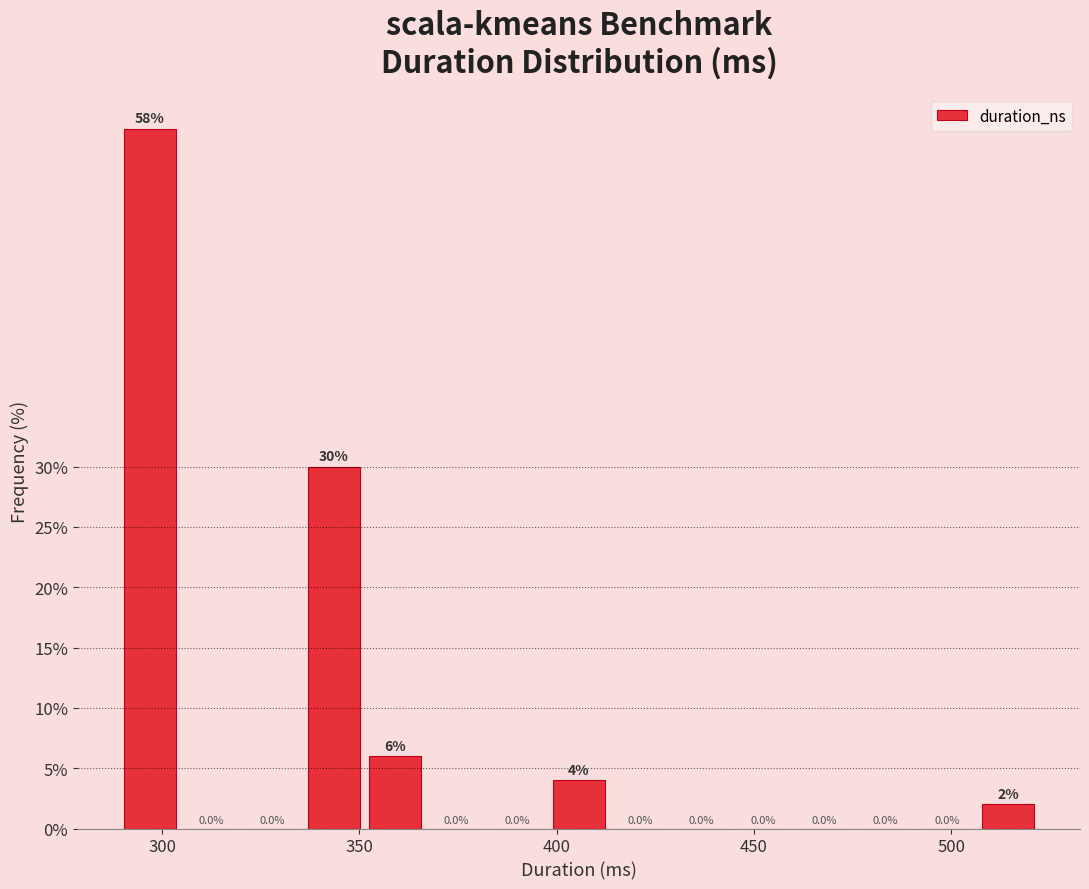

Read against the x-axis, roughly where is the centre of the tallest bar?

295